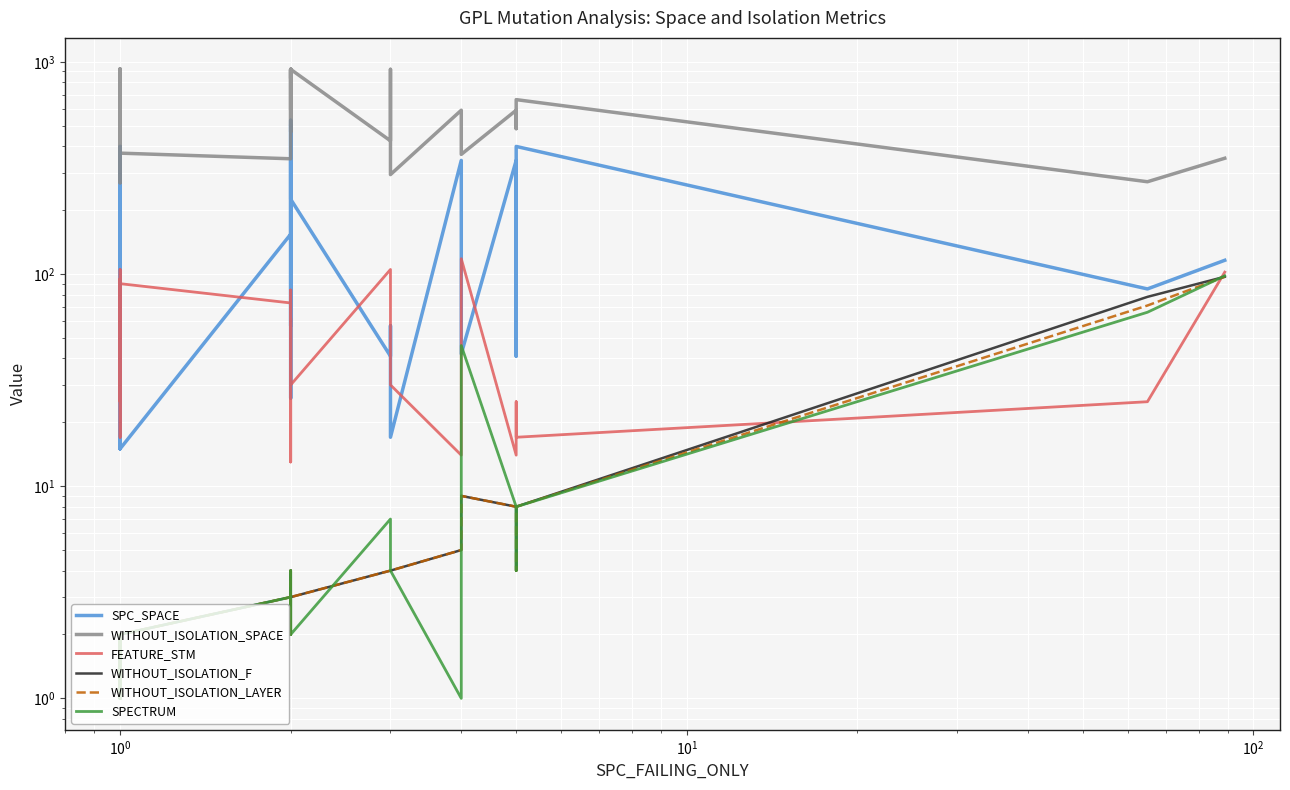

Is this an area chart (filled region under the line)?

No